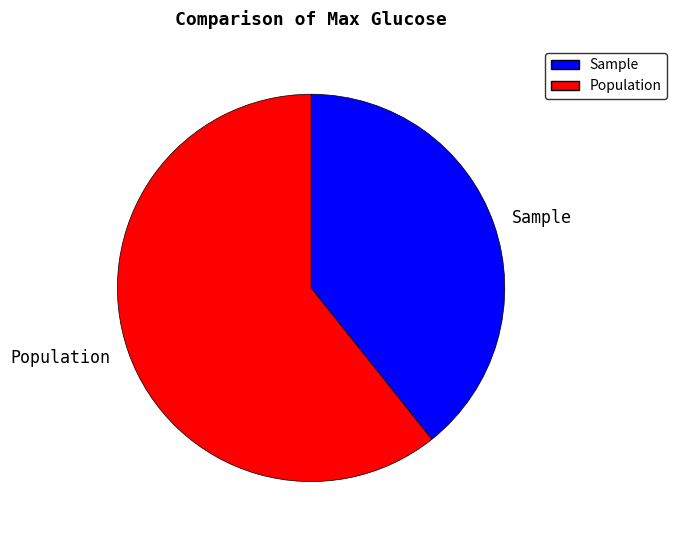

What is the largest slice in the pie chart?

Population